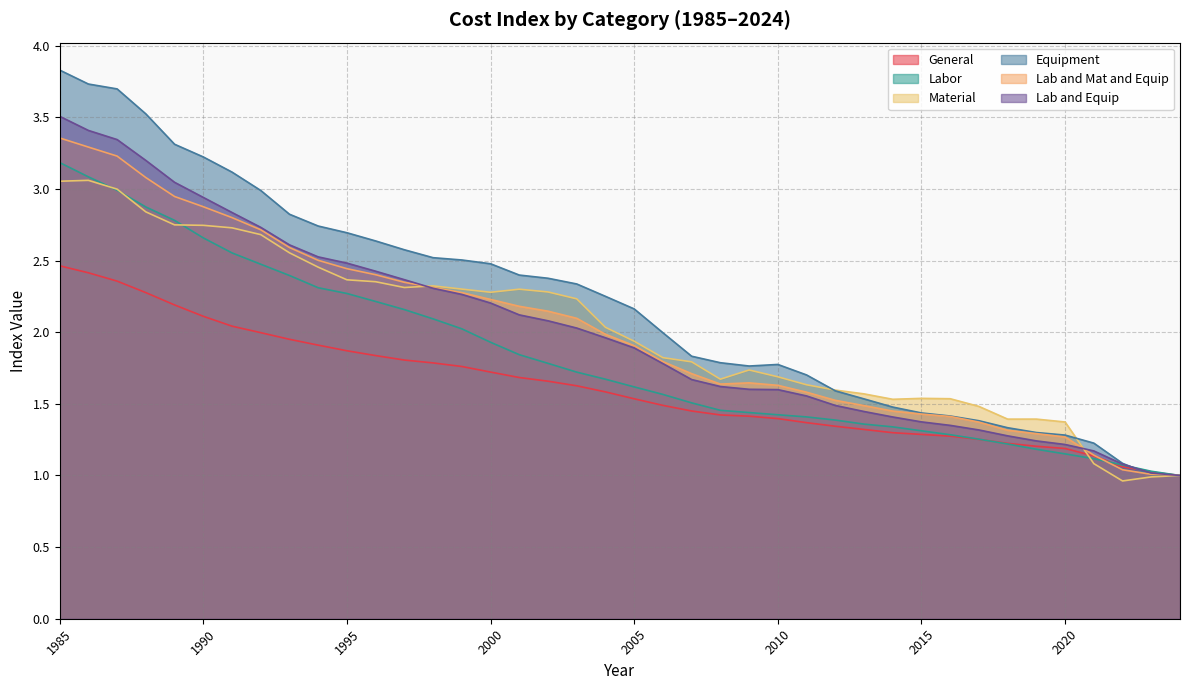

Does the chart display data point markers on the line(s)?

No